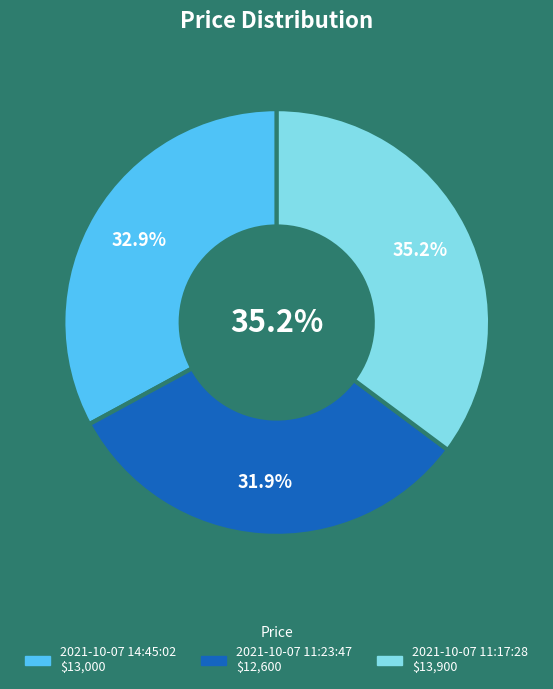

Which slice is the smallest?

2021-10-07 11:23:47